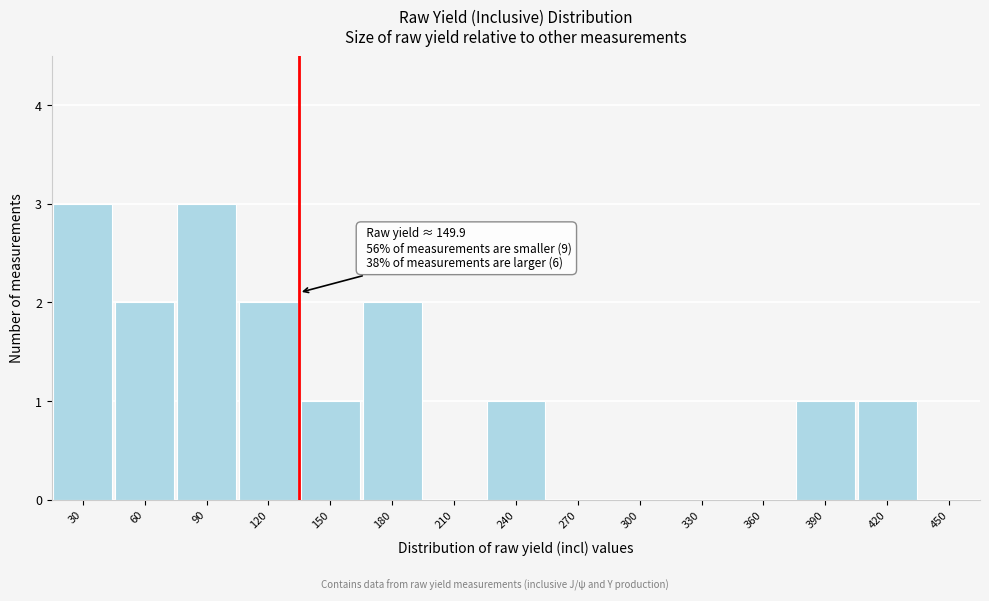

Reading right to left, transcribe all the data shown in this chart.

450=0	420=1	390=1	360=0	330=0	300=0	270=0	240=1	210=0	180=2	150=1	120=2	90=3	60=2	30=3